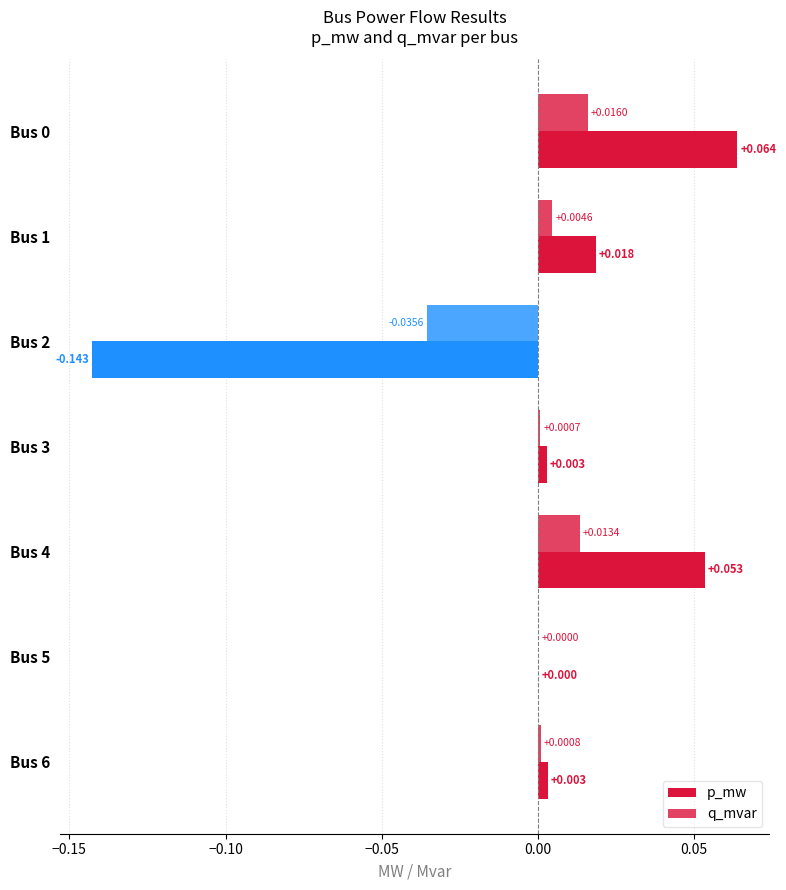

How many data points does each series have?

7